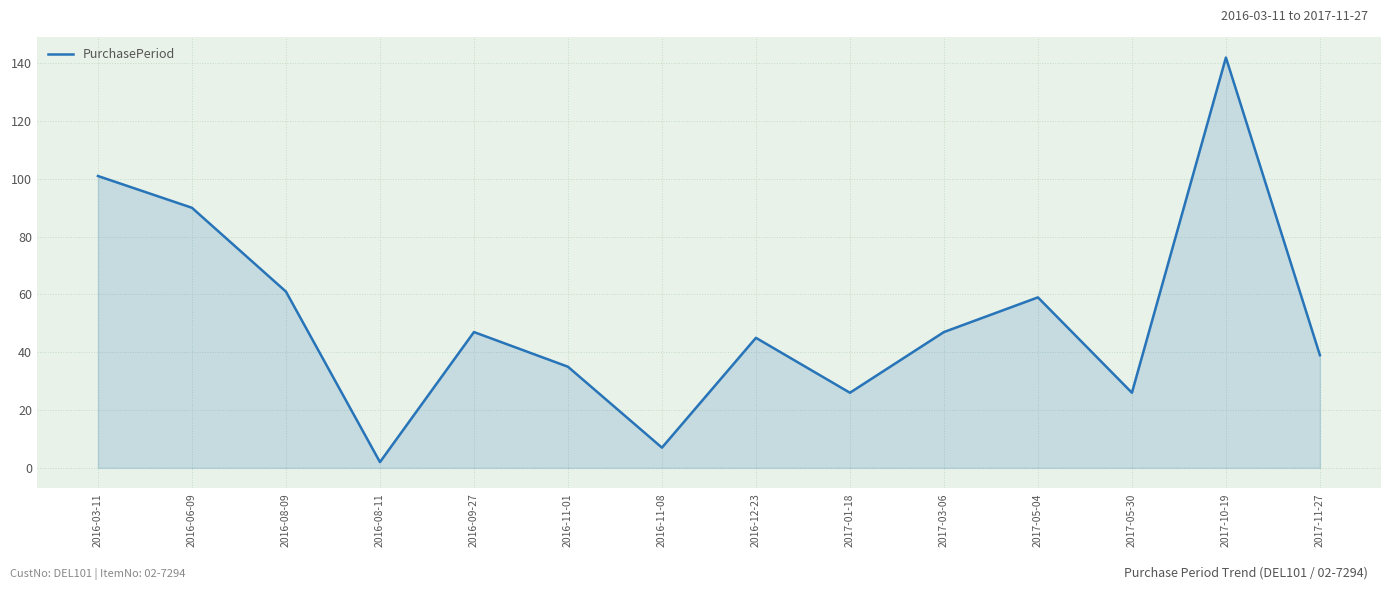

Does the chart have visible grid lines?

Yes